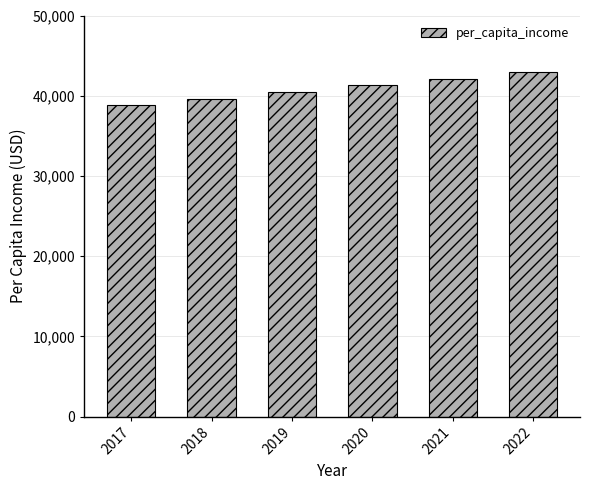

What is the ratio of the value at 2021 to the value at 2018?

1.1